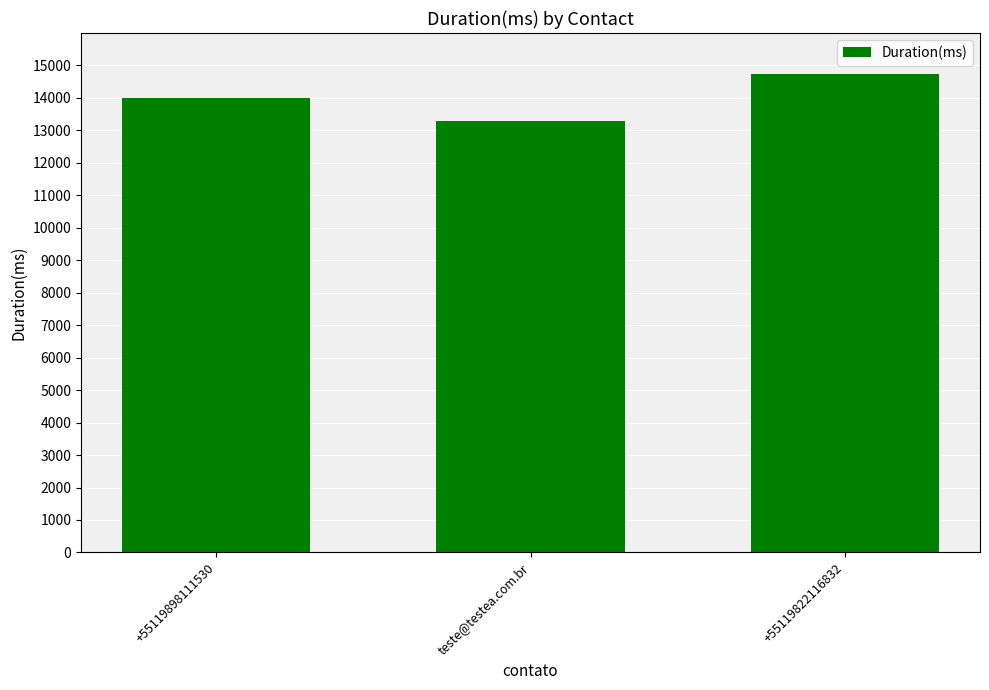

What position from the left is +55119898111530?

1